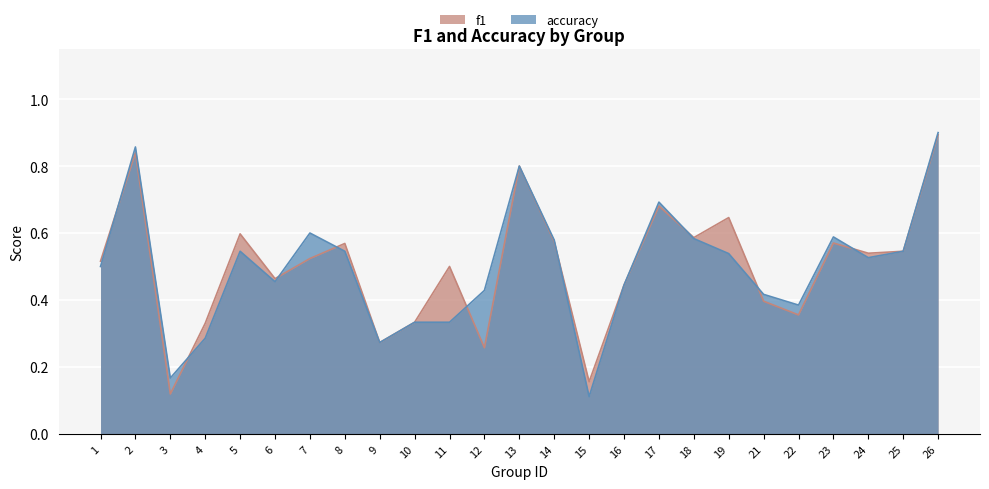

How many intersections are there between accuracy and f1?

9